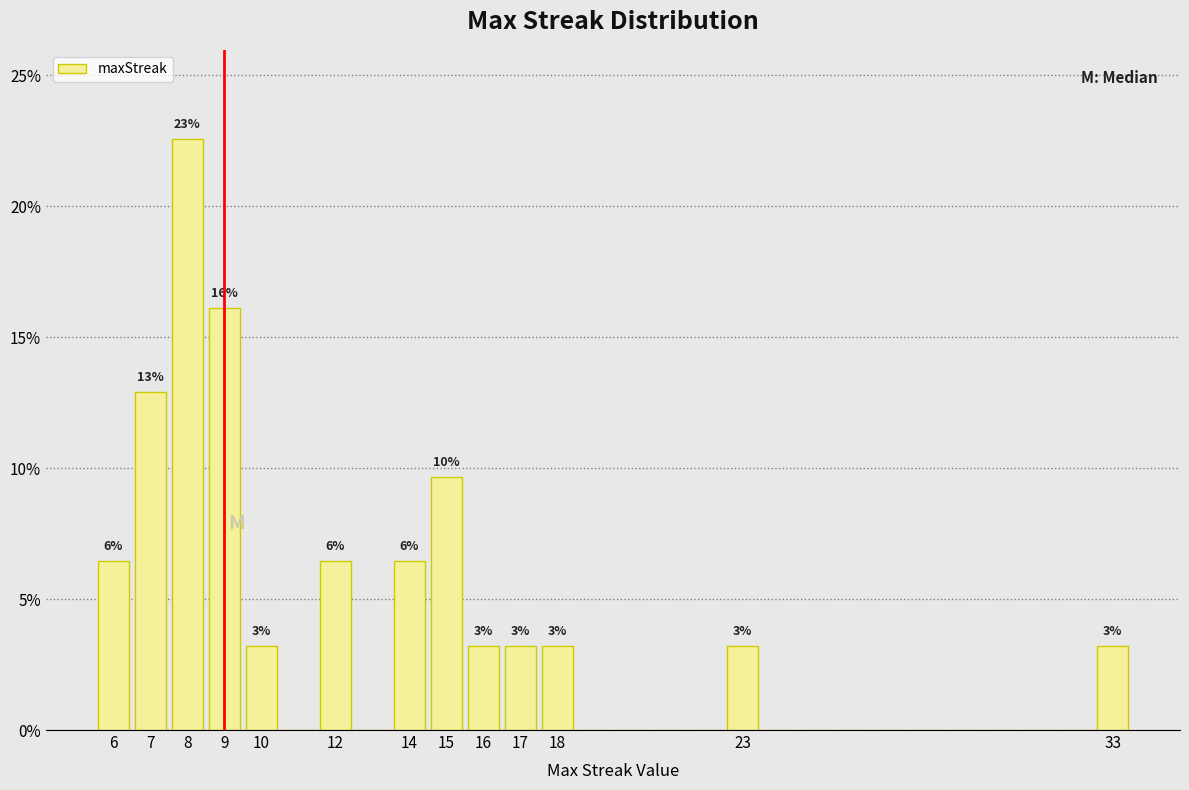

Which range on the x-axis has the tallest bar?

7.5 to 8.5